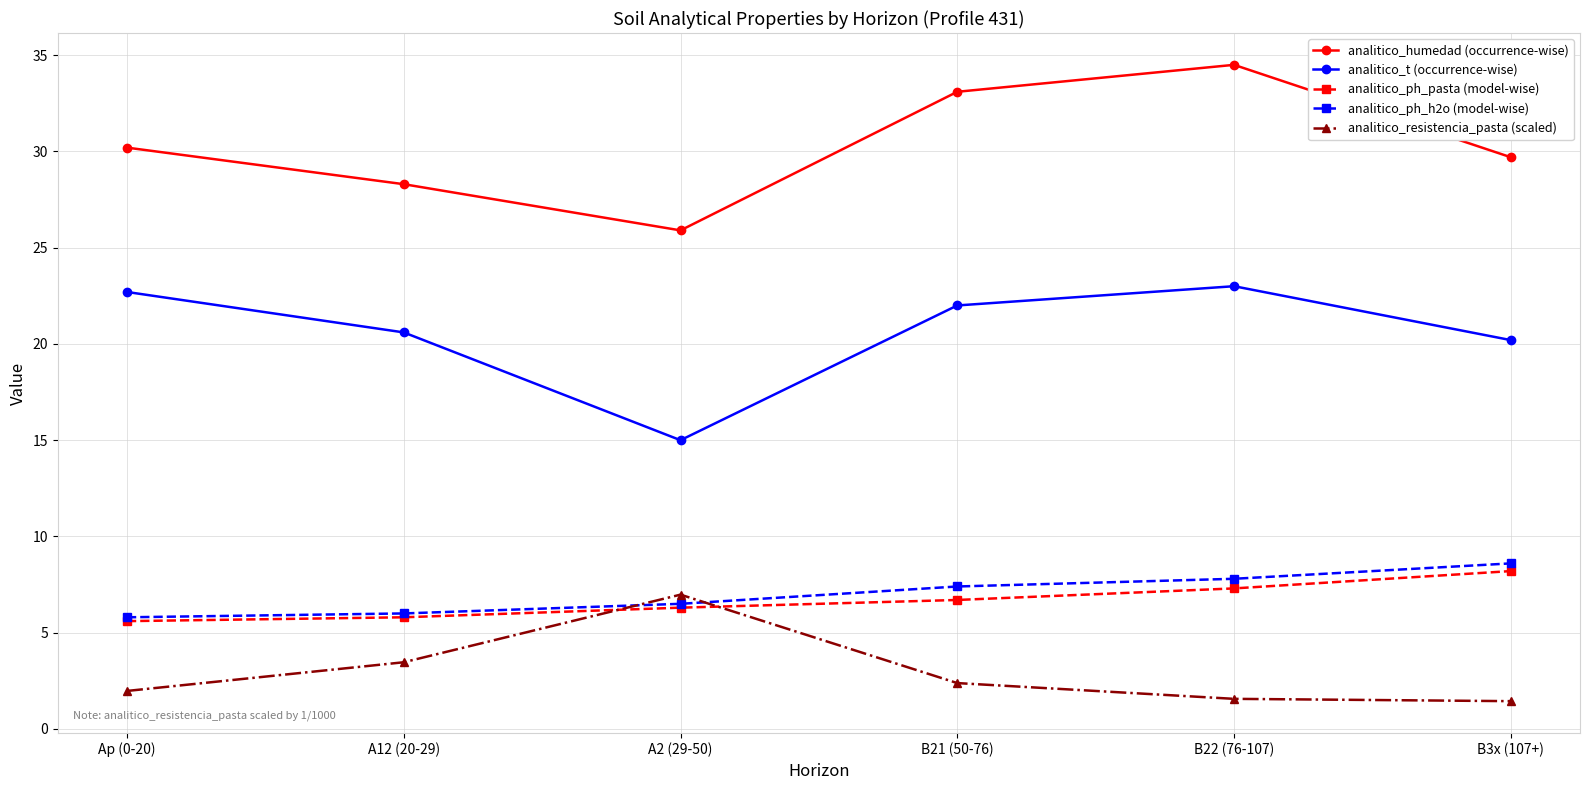

What are all the series names shown in the legend?

analitico_humedad (occurrence-wise), analitico_t (occurrence-wise), analitico_ph_pasta (model-wise), analitico_ph_h2o (model-wise), analitico_resistencia_pasta (scaled)